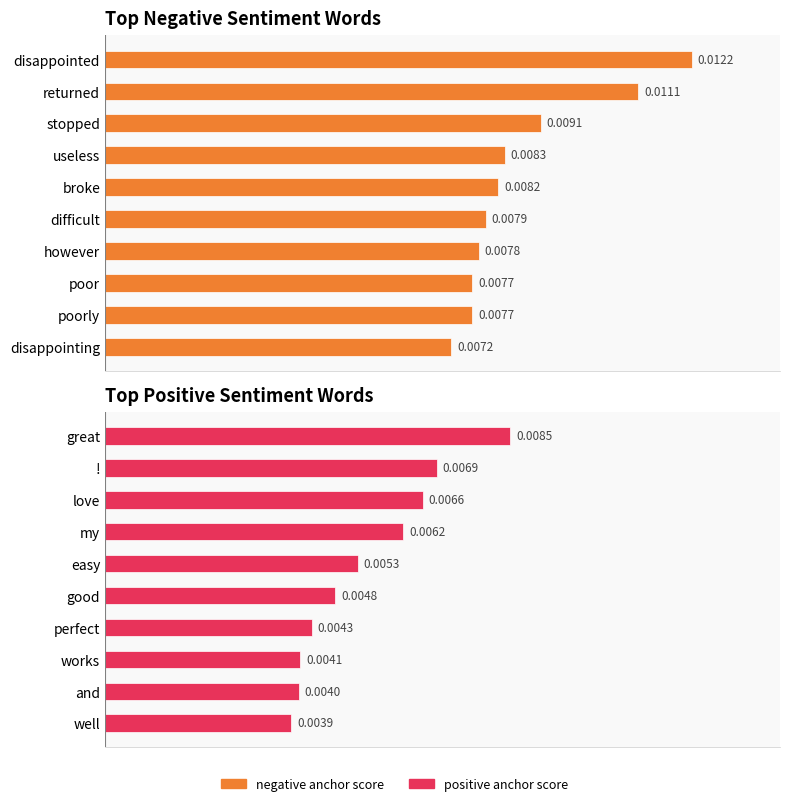

List the series in order of their peak value, lowest first.

positive anchor score, negative anchor score